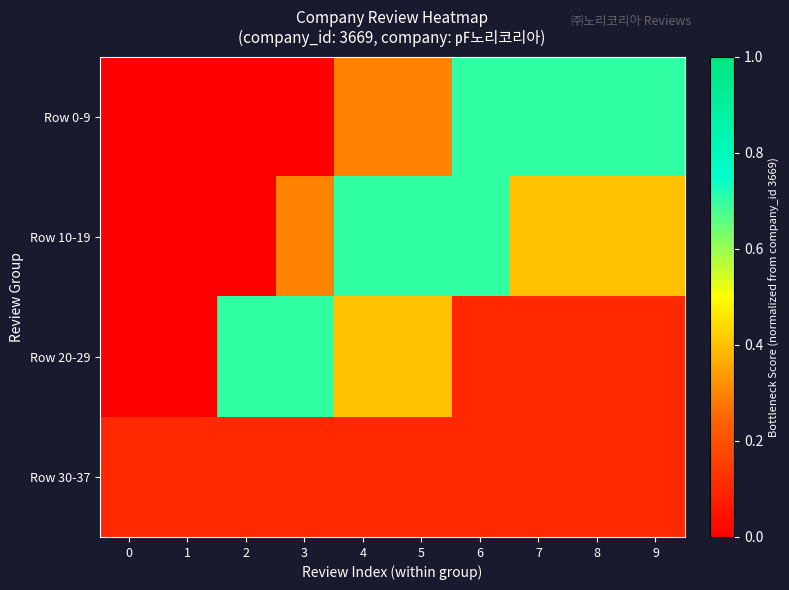

How many distinct data groups are displayed?

4